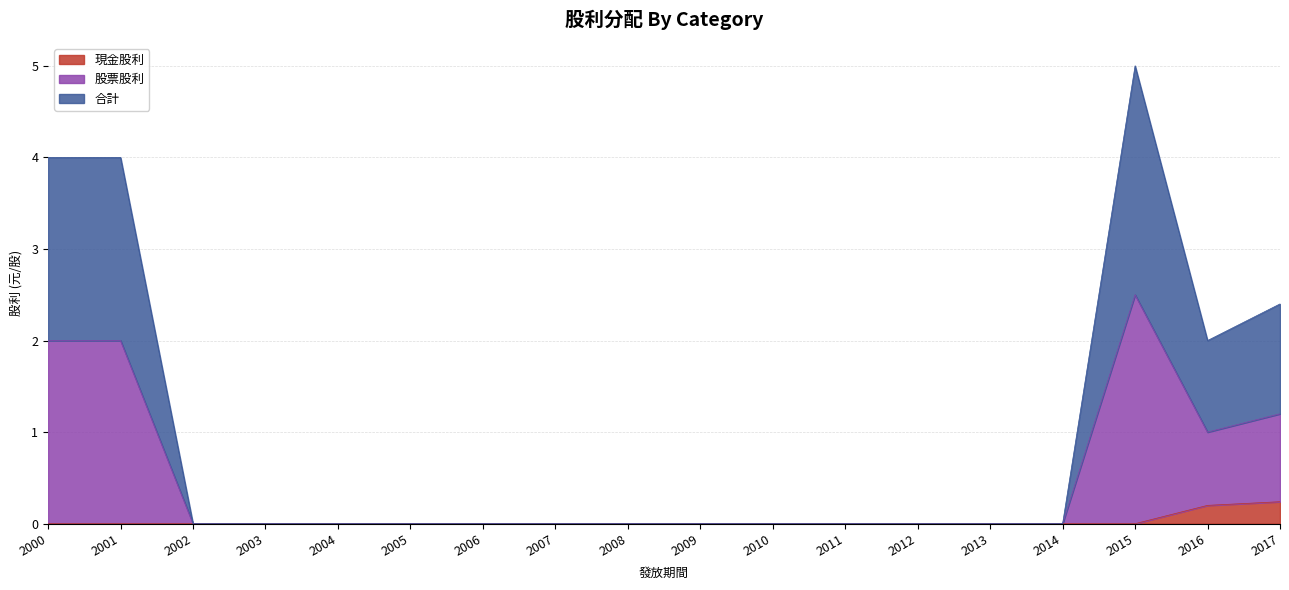

True or false: 合計 and 現金股利 intersect in this chart.

False